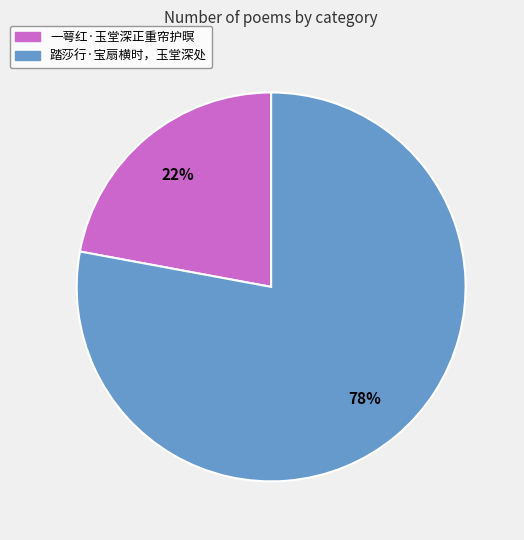

How many slices are in this pie chart?

2